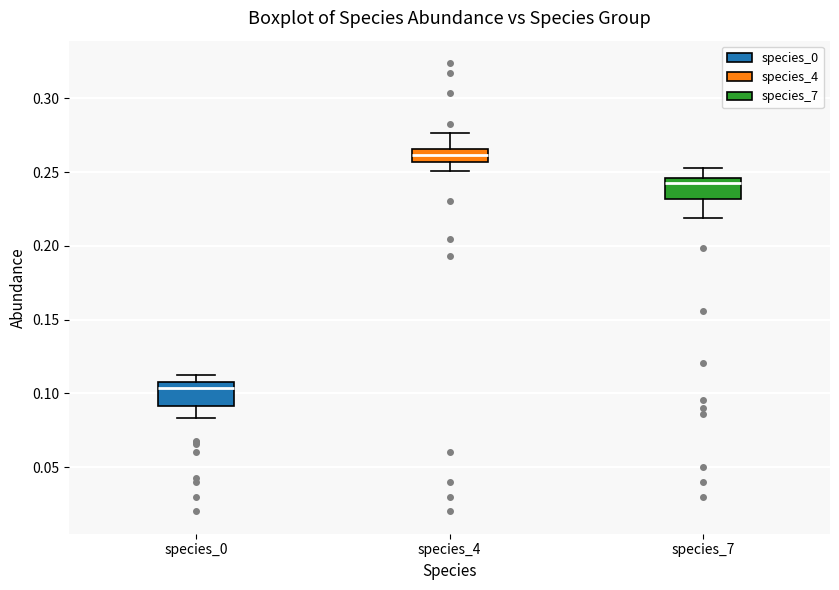

Reading left to right, transcribe this box plot: for each box, give where its median line is, the range the box spans, and where its two whiskers end, as read against the y-axis. The values are not printed on the chart, so give them approximately, as read against the axis.

species_0: median 0.105 (just below the box's upper edge), box 0.090 to 0.105, whiskers 0.085 to 0.110
species_4: median 0.260, box 0.255 to 0.265, whiskers 0.250 to 0.275
species_7: median 0.245 (just below the box's upper edge), box 0.230 to 0.245, whiskers 0.220 to 0.255